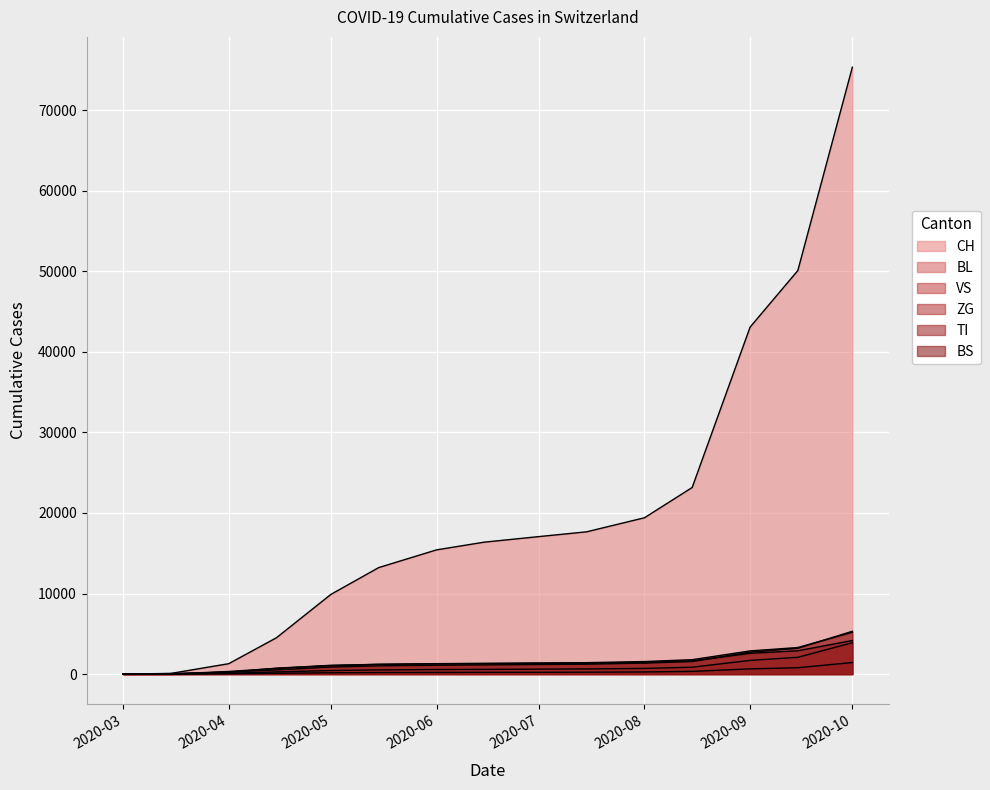

Reading left to right, transcribe all the data shown in this chart.

CH: 0	79	1288	4505	9893	13213	15417	16374	17063	17654	19400	23158	43066	50082	75318
BL: 0	5	258	517	868	1024	1096	1134	1187	1231	1361	1563	2715	3205	5312
VS: 0	6	96	267	440	517	566	586	614	640	703	852	1699	2081	3892
ZG: 0	0	40	97	161	189	206	214	222	233	264	336	645	789	1432
TI: 0	61	229	730	1090	1206	1273	1292	1328	1362	1443	1634	2577	2893	4168
BS: 0	4	323	706	1046	1212	1292	1336	1381	1415	1556	1786	2874	3294	5201